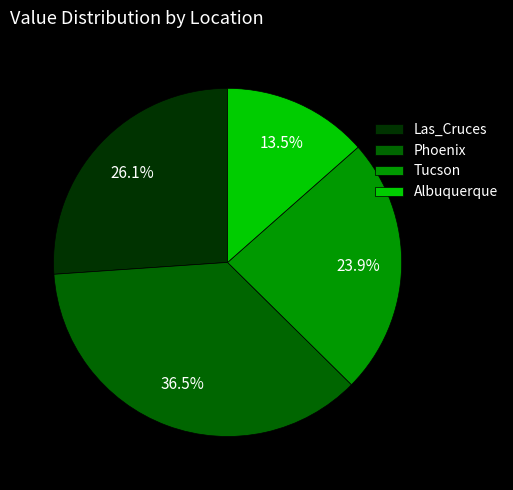

Which slice is the smallest?

Albuquerque